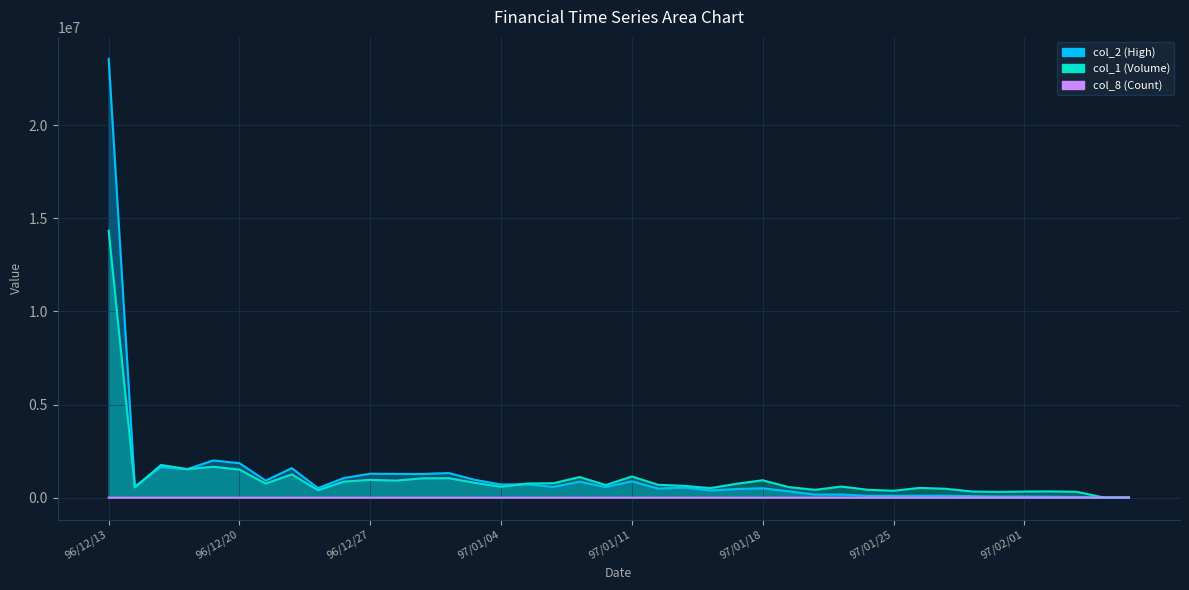

True or false: col_2 (High) has a value of 1998880 at 96/12/19.

True